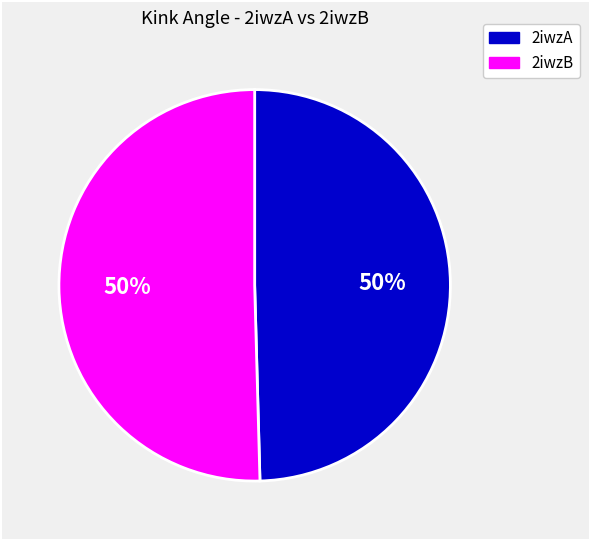

To the nearest percent, what is the average slice percentage?

50%